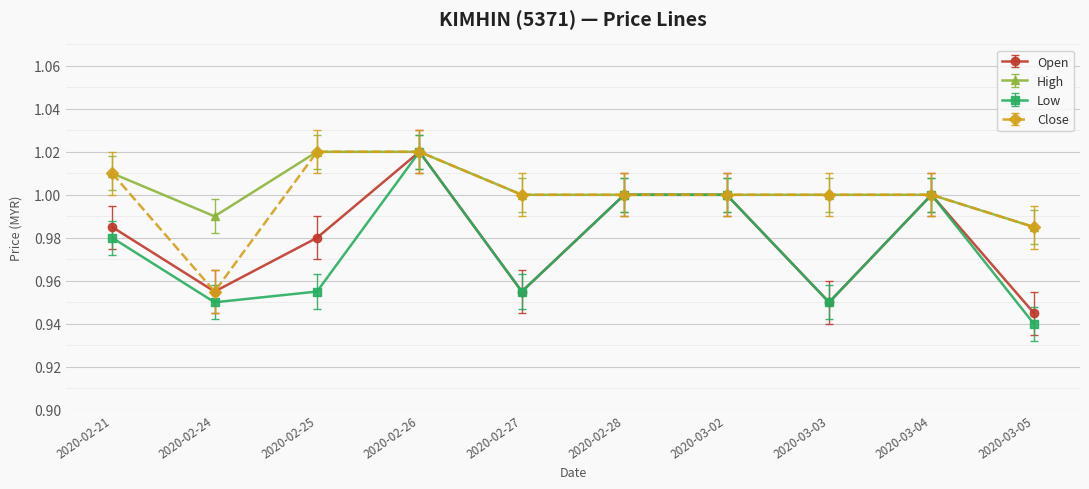

At which category does High reach its first local valley?

2020-02-24